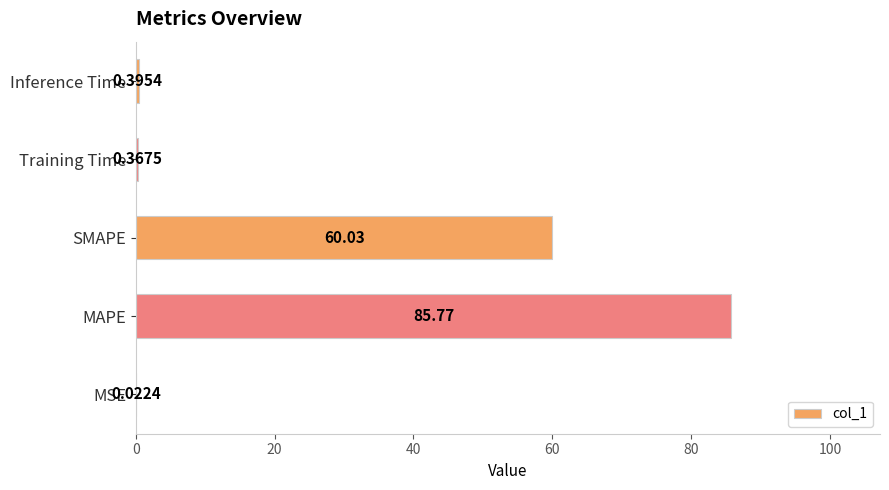

What is the sum of the values at Training Time and Inference Time?

0.8